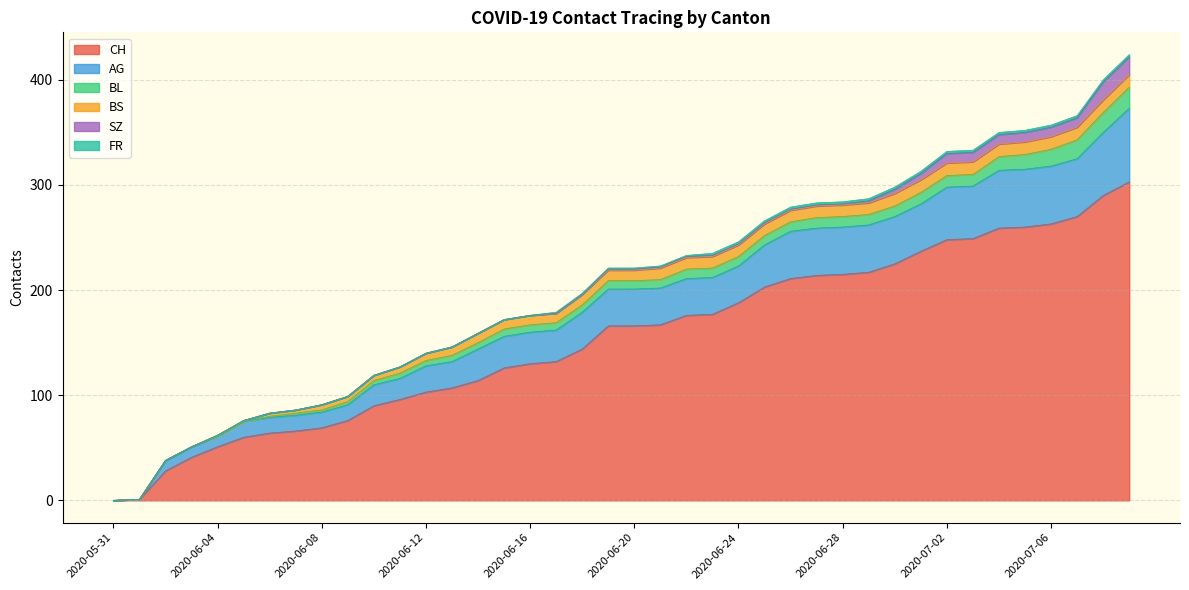

The value of CH at 2020-06-16 is 229. True or false?

False